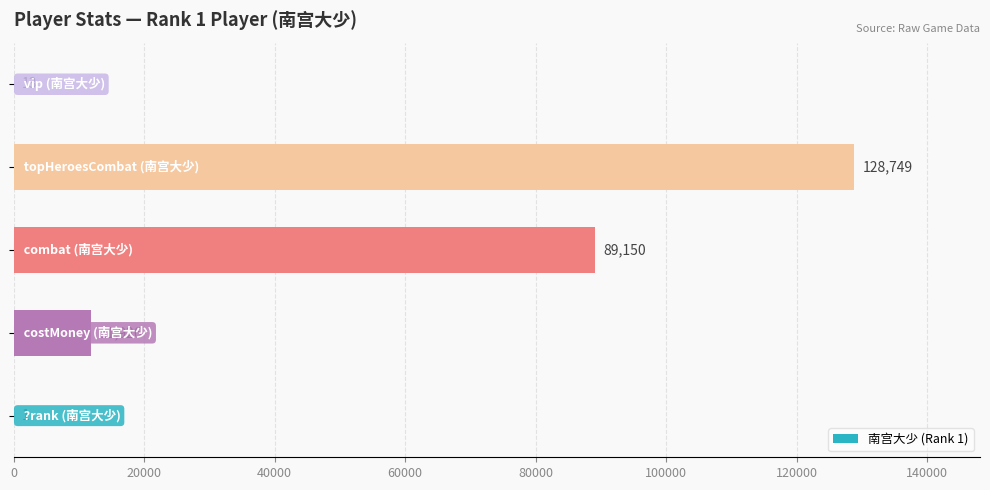

What is the greatest value displayed?

128749